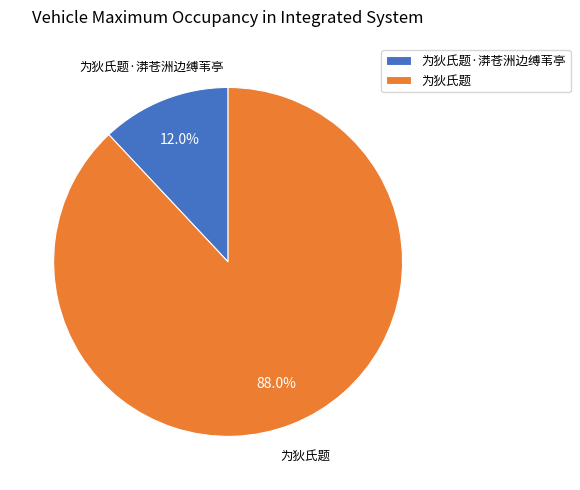

Which slice represents more than half of the pie?

为狄氏题